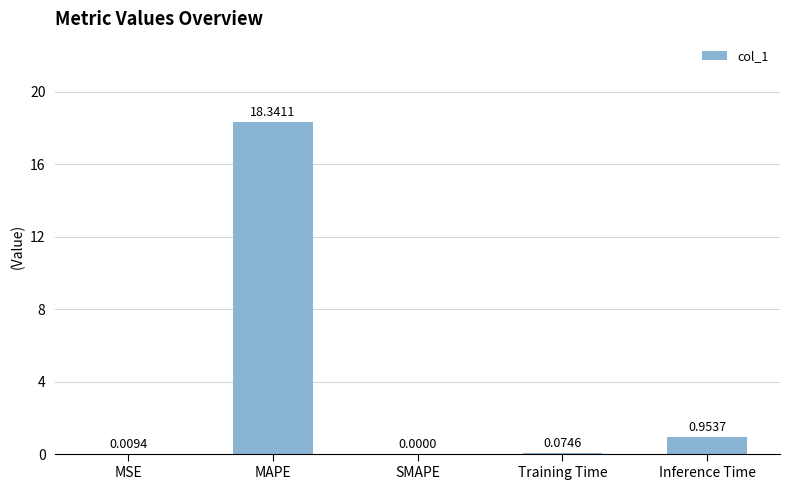

What is the sum of the values at Training Time and MAPE?

18.4